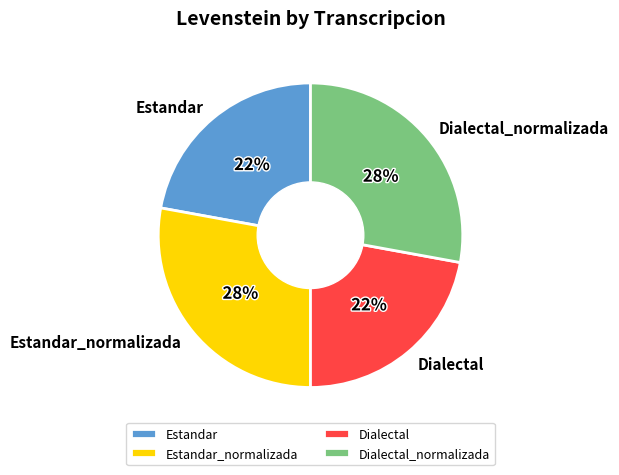

True or false: Estandar_normalizada accounts for 39% of the total.

False